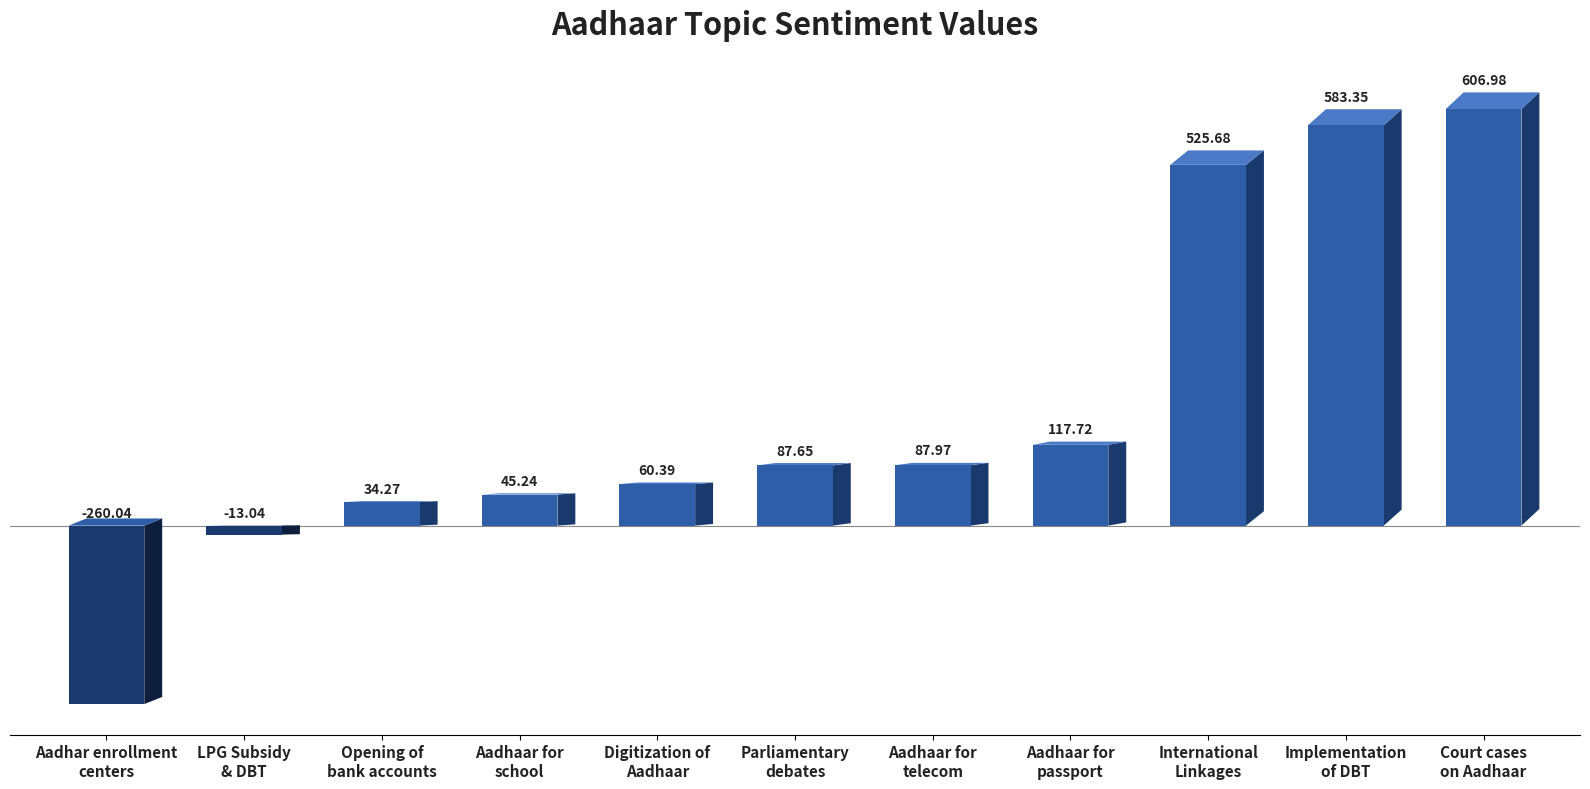

How many positive values are there?

9